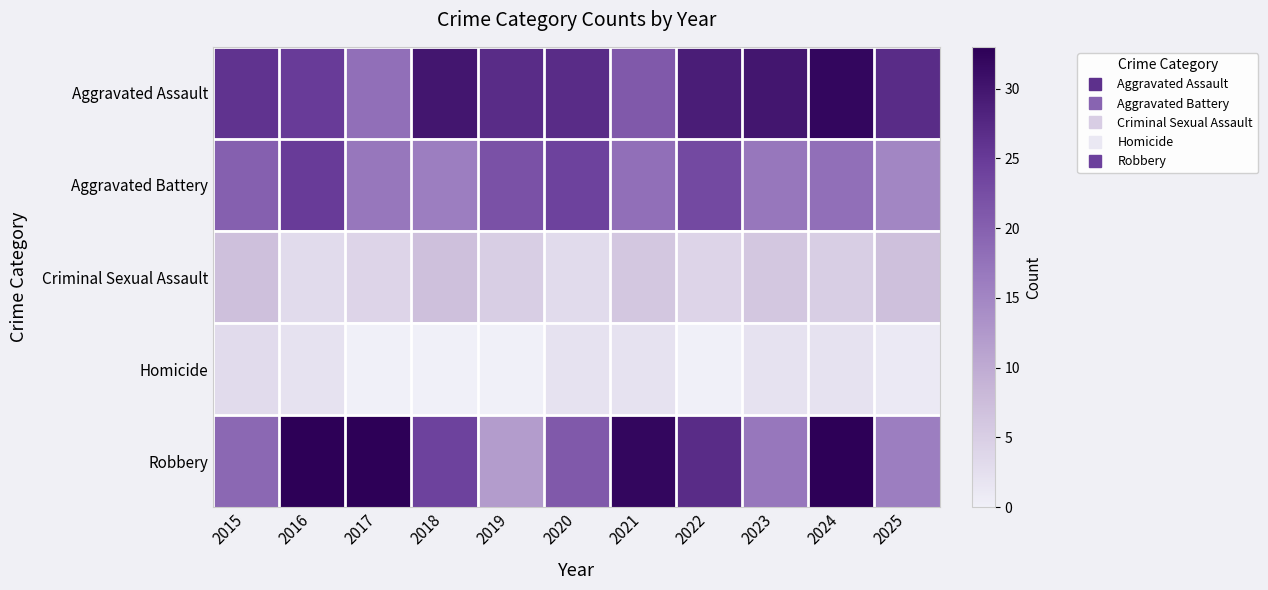

Reading left to right, list all the values displayed in this chart.

Aggravated Assault: 2015=26	2016=25	2017=18	2018=30	2019=27	2020=27	2021=21	2022=29	2023=30	2024=32	2025=27
Aggravated Battery: 2015=20	2016=25	2017=17	2018=16	2019=22	2020=24	2021=18	2022=23	2023=17	2024=18	2025=15
Criminal Sexual Assault: 2015=7	2016=3	2017=4	2018=7	2019=5	2020=3	2021=6	2022=4	2023=6	2024=5	2025=7
Homicide: 2015=3	2016=2	2017=0	2018=0	2019=0	2020=2	2021=2	2022=0	2023=2	2024=2	2025=1
Robbery: 2015=19	2016=33	2017=33	2018=24	2019=12	2020=21	2021=32	2022=27	2023=17	2024=33	2025=16